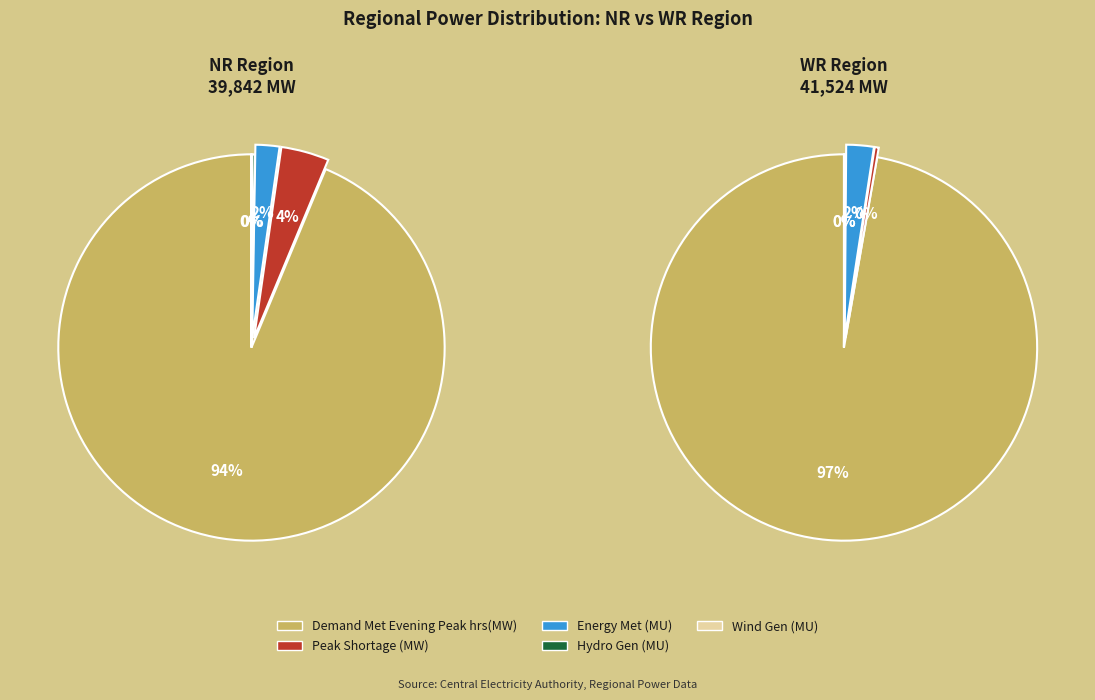

What is the smallest slice in the pie chart?

Wind Gen(MU)